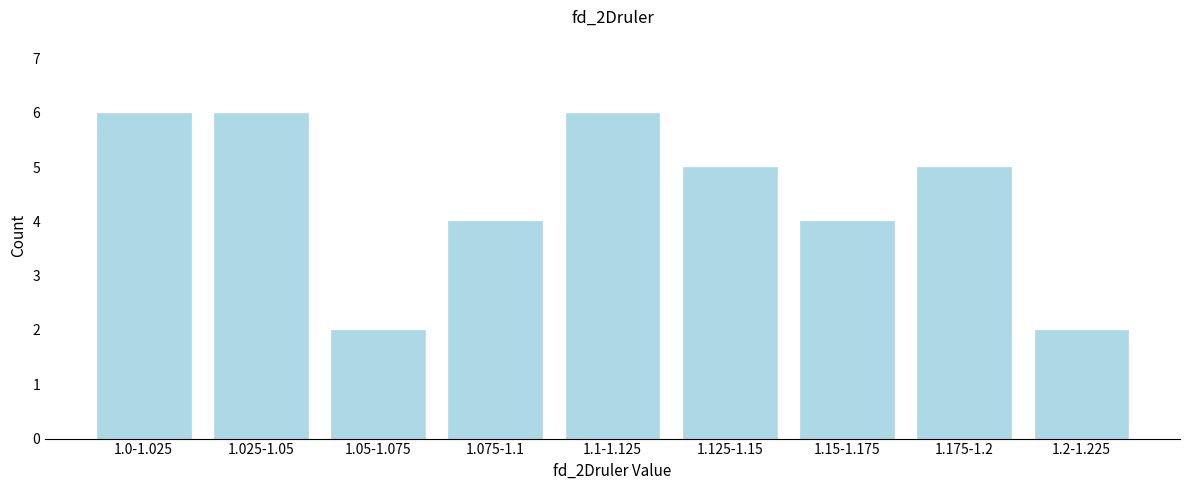

Reading left to right, extract all data points from this chart.

1.0-1.025=6	1.025-1.05=6	1.05-1.075=2	1.075-1.1=4	1.1-1.125=6	1.125-1.15=5	1.15-1.175=4	1.175-1.2=5	1.2-1.225=2